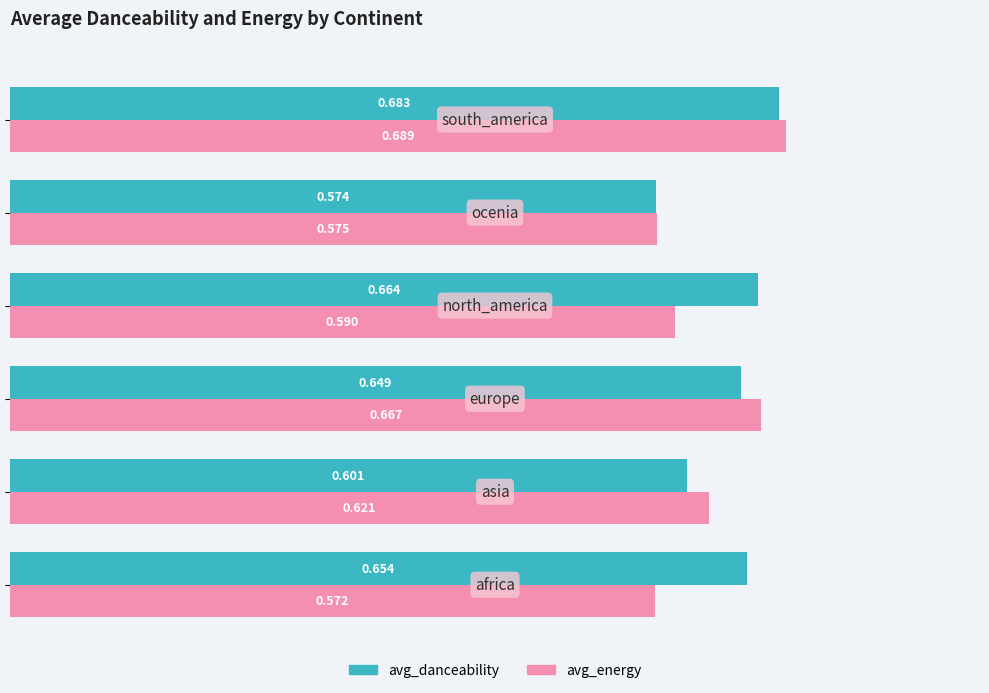

Which series has the largest range (max minus min)?

avg_energy